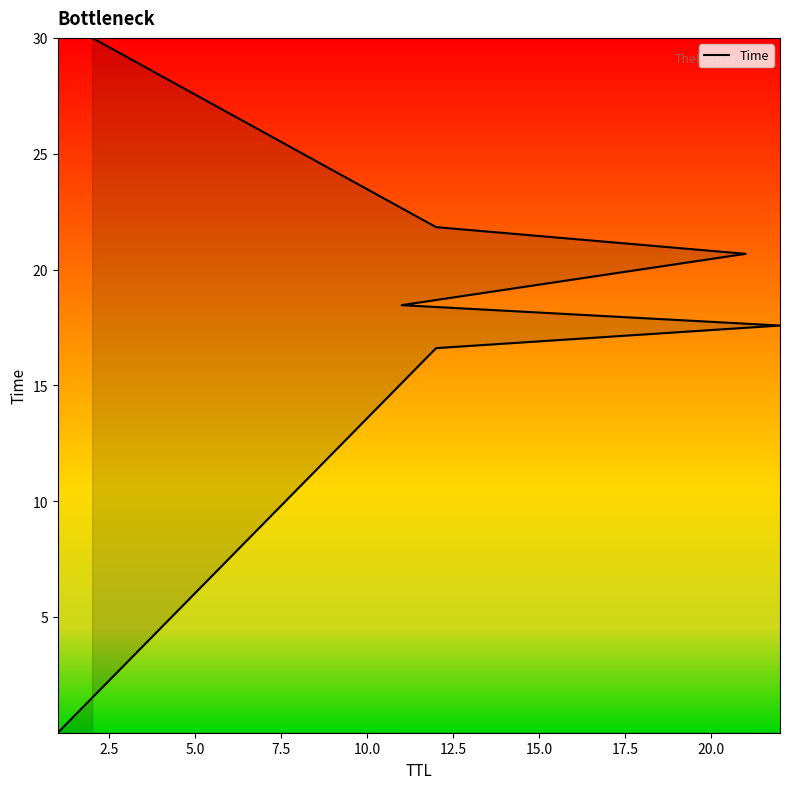

What is the sum of the values at 10.0 and 5.0?

38.3